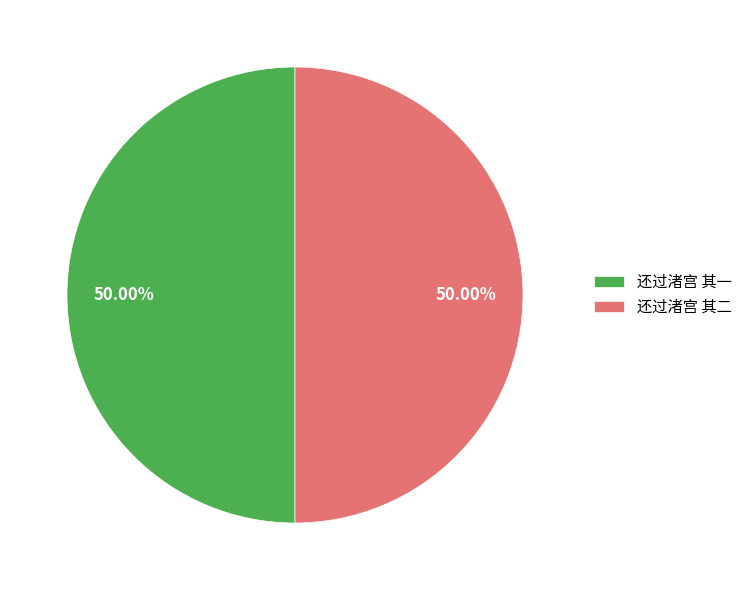

To the nearest percent, what percentage of the pie is 还过渚宫 其一?

50%